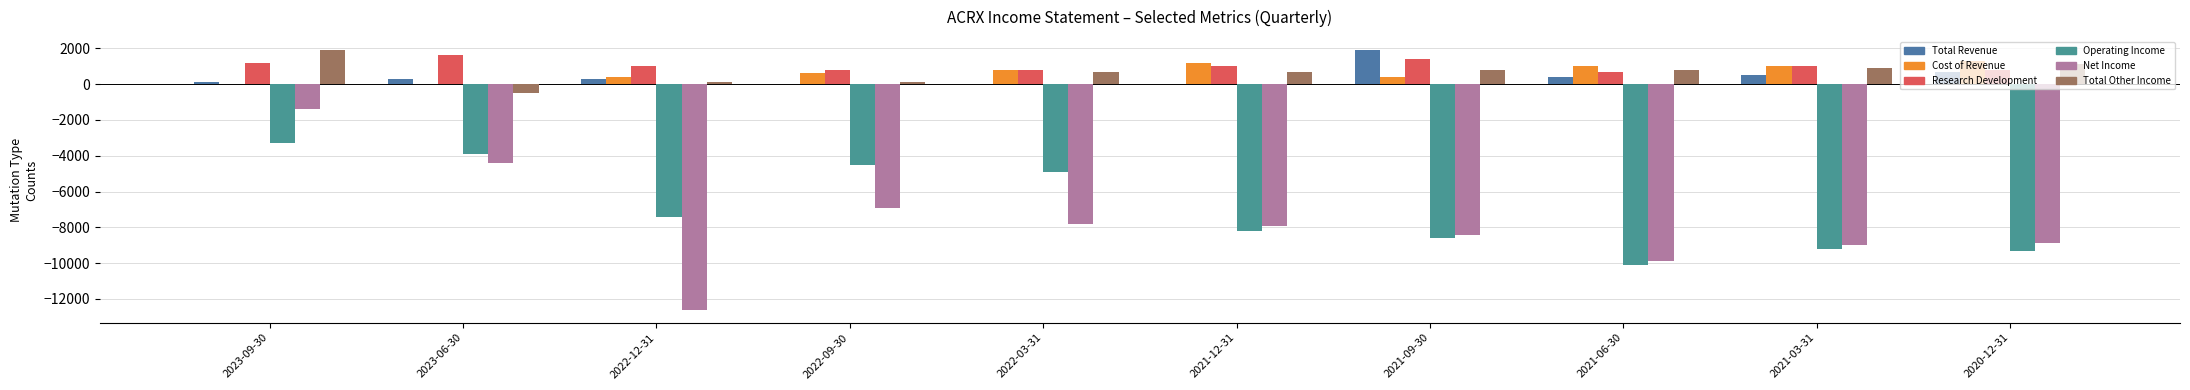

How many groups of bars are there?

10